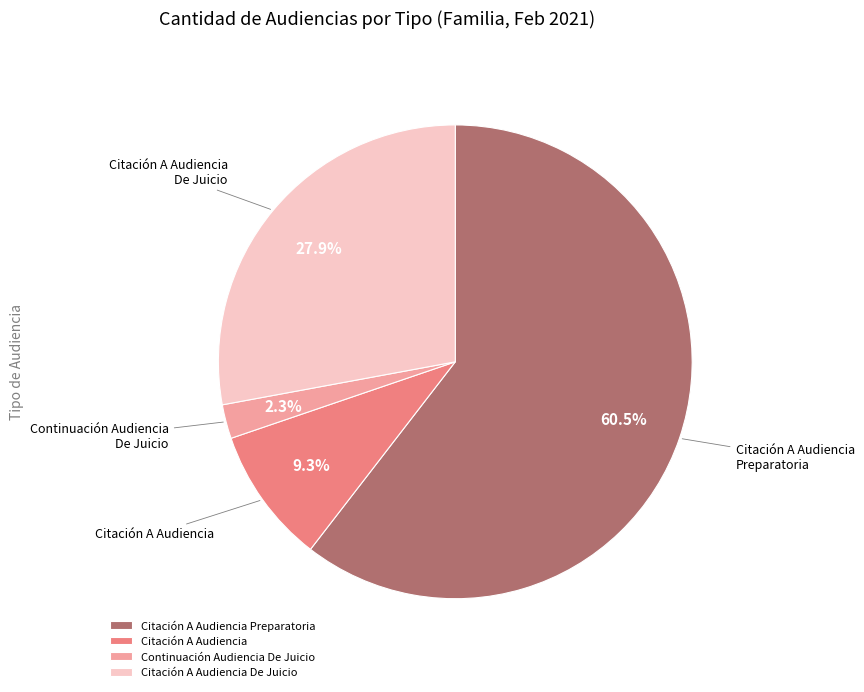

How many segments does this pie chart have?

4